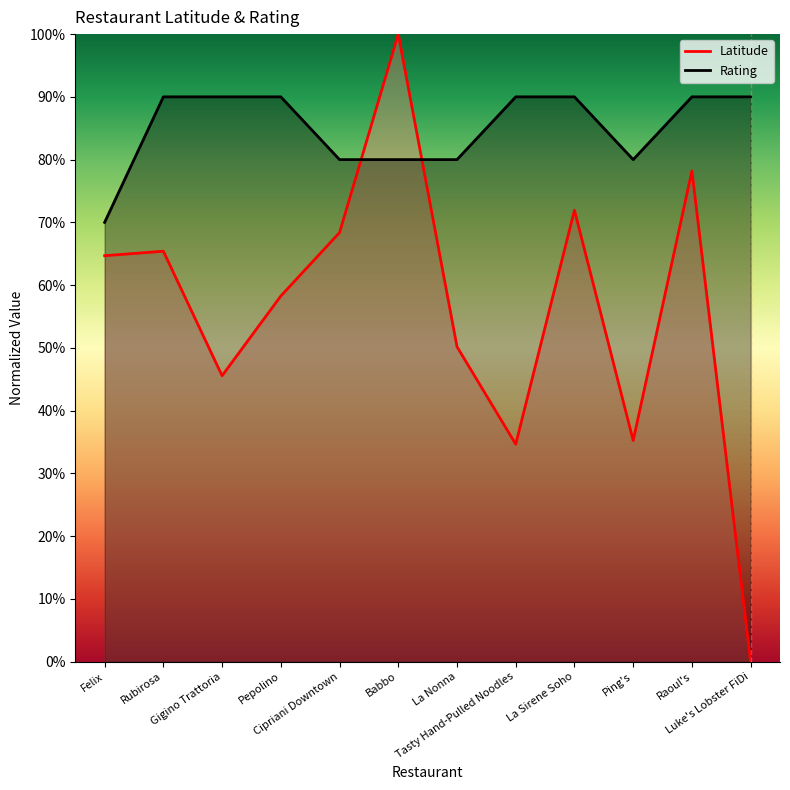

What is the difference between the maximum and second lowest values in the Rating series?

0.1